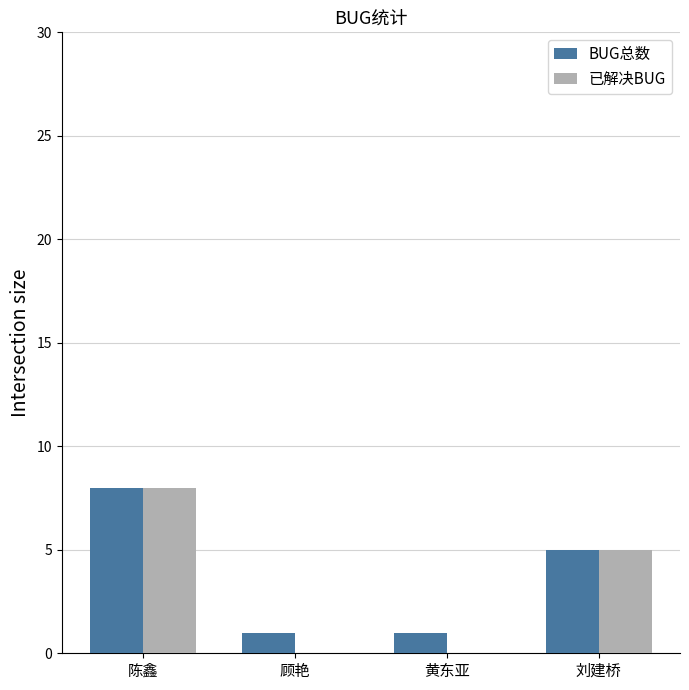

Between 陈鑫 and 黄东亚, which series saw the biggest shift?

已解决BUG